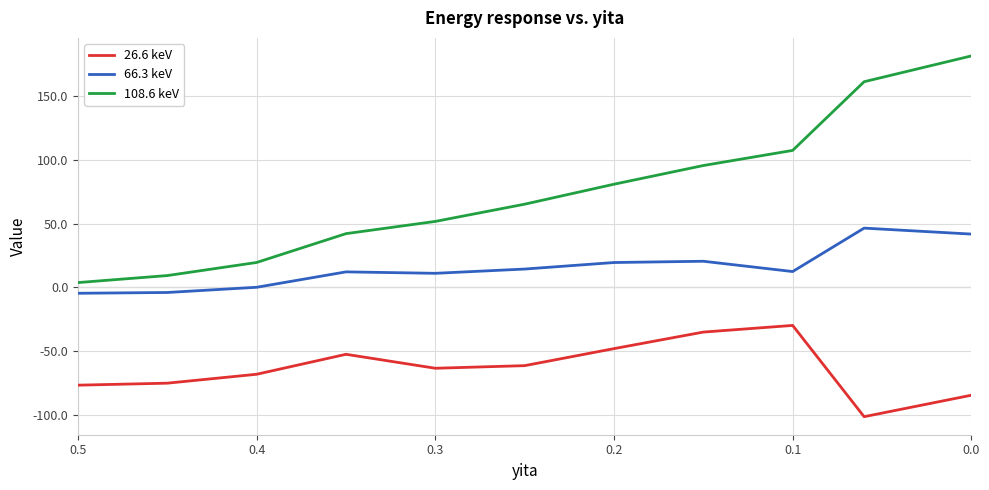

What is the difference between the highest and lowest values at 0.0?

266.6